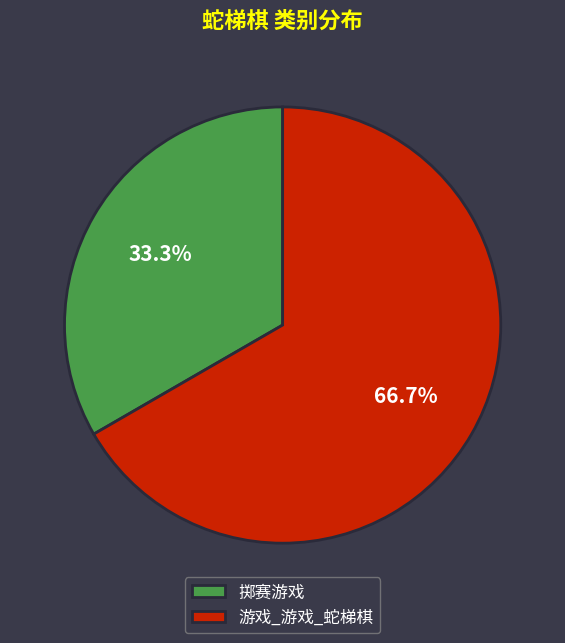

To the nearest percent, what portion does 掷赛游戏 represent?

33%